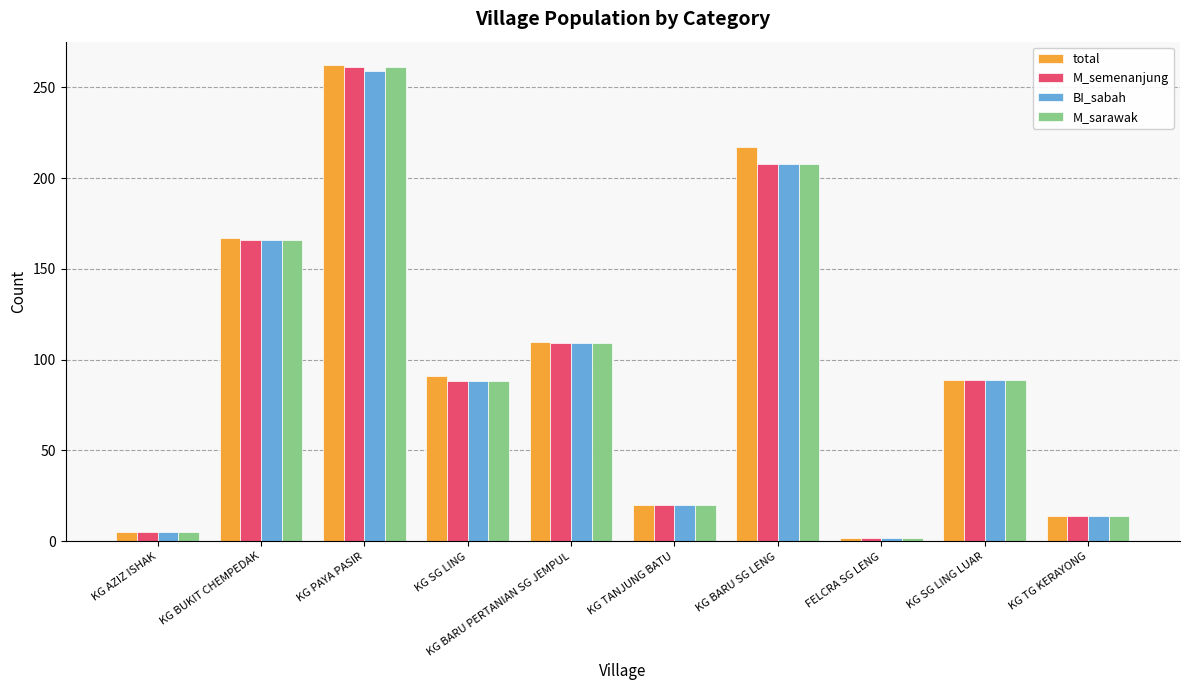

What position from the right is KG AZIZ ISHAK?

10